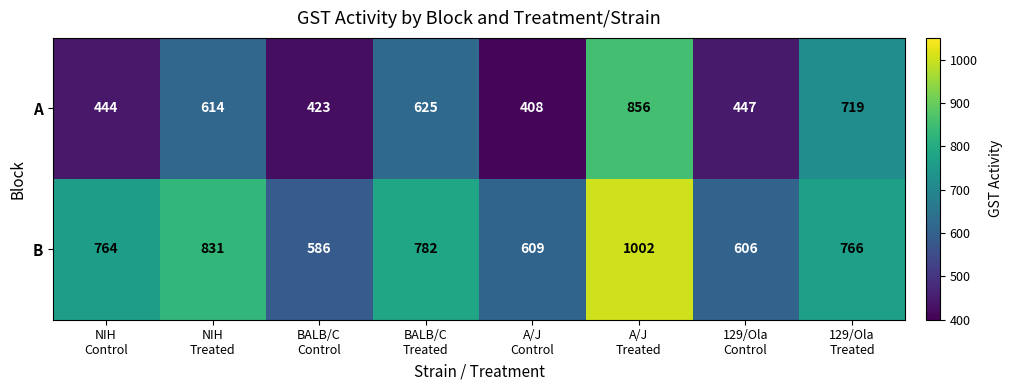

What is the difference between the maximum and second lowest values in the B series?

396